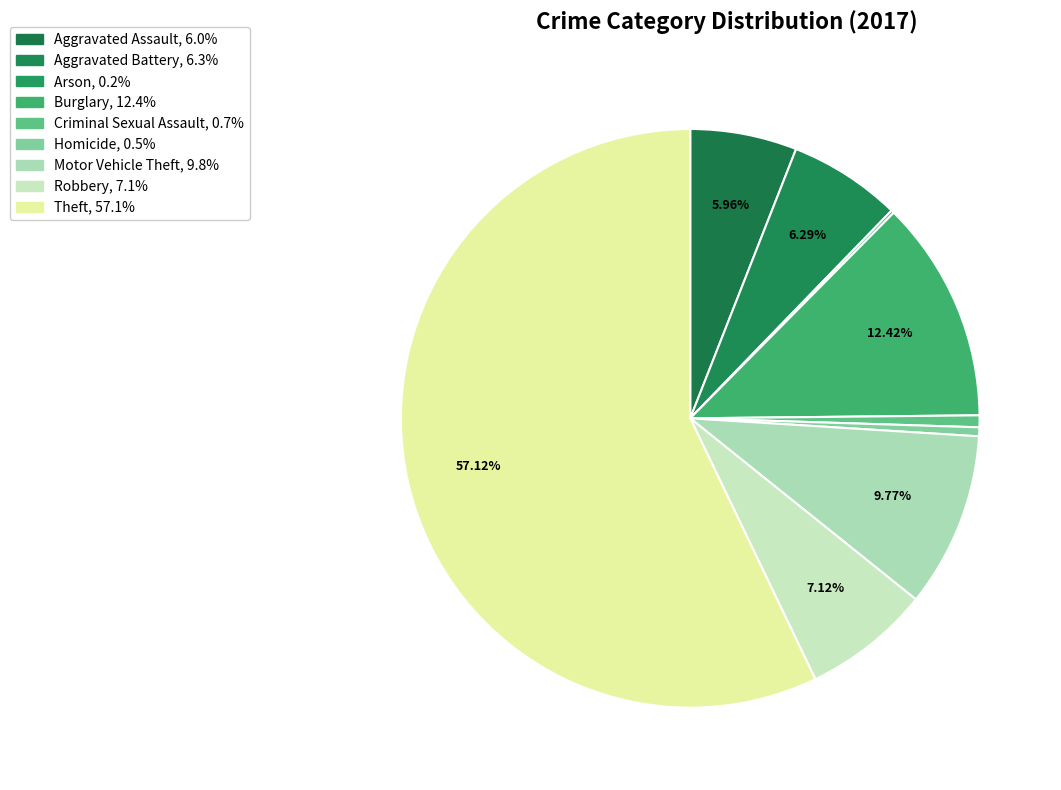

The Arson slice represents 7% of the pie. True or false?

False